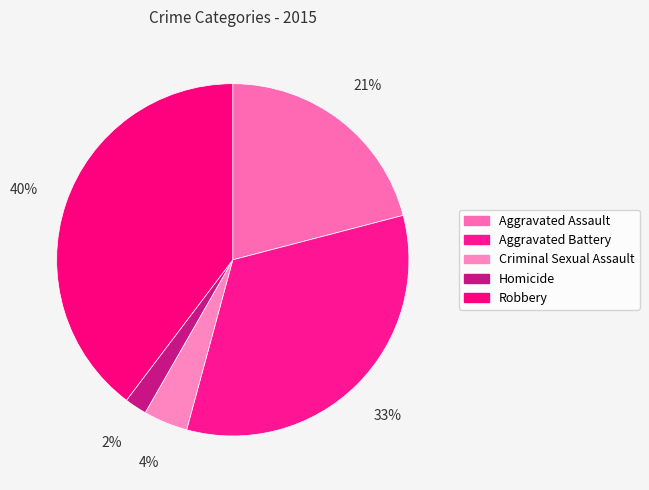

What percentage is NOT represented by Criminal Sexual Assault?

95.9%